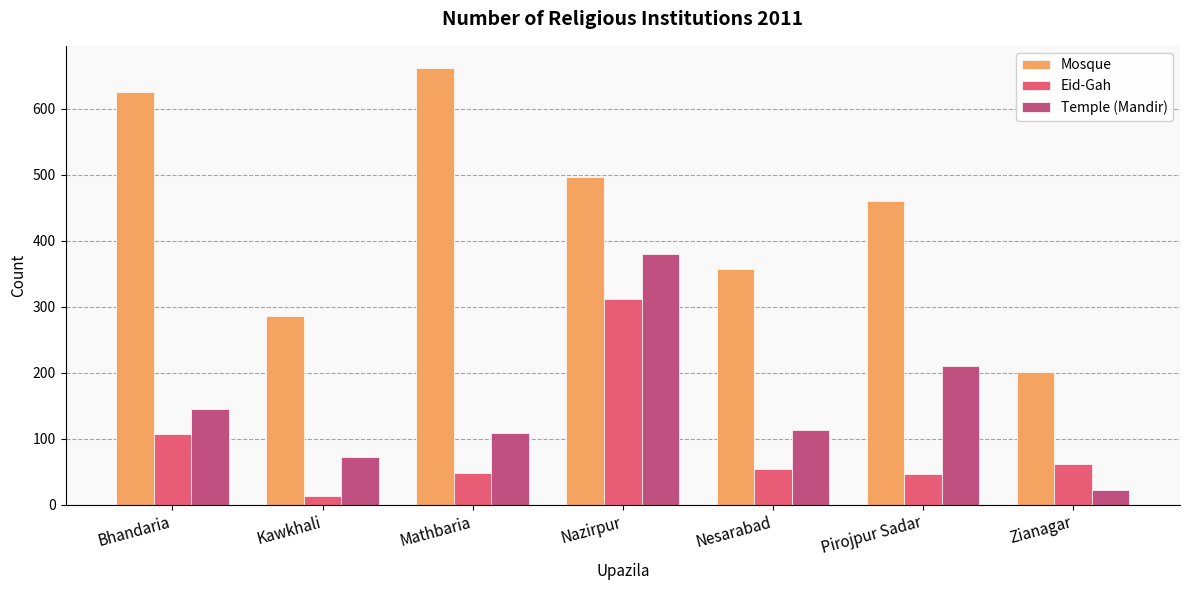

What is the difference between the maximum and second lowest values in the Mosque series?

376